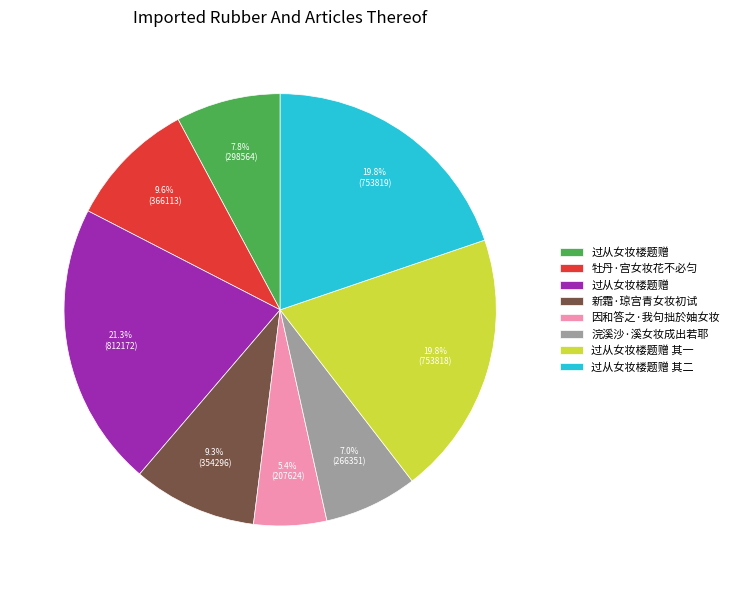

Does any single category account for the majority?

No